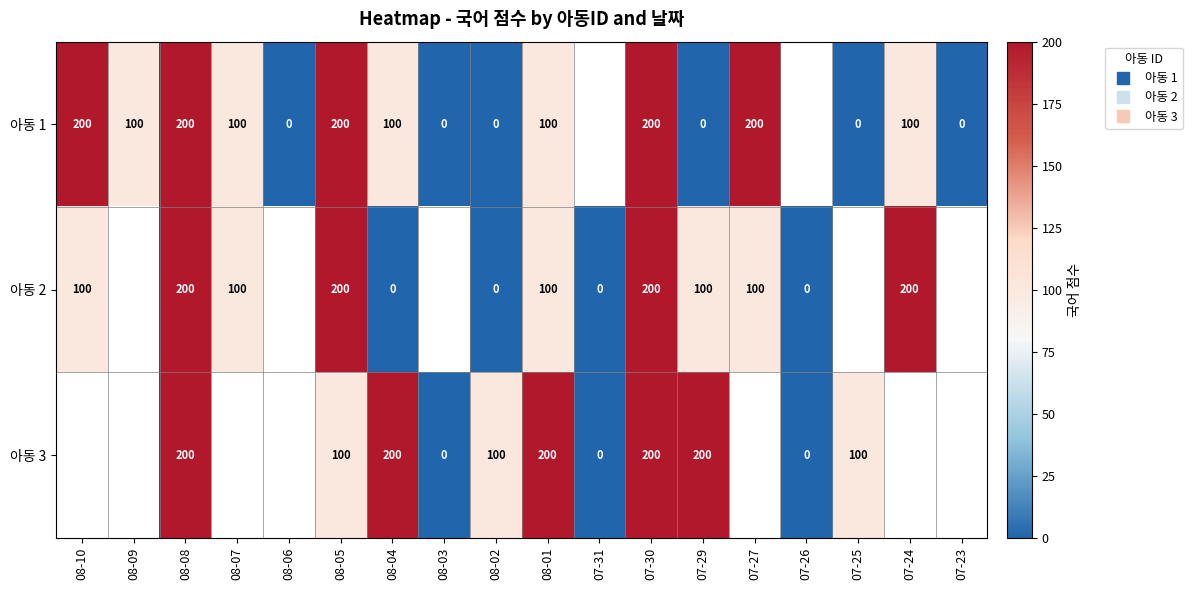

How many positive values does the 아동 3 series have?

8